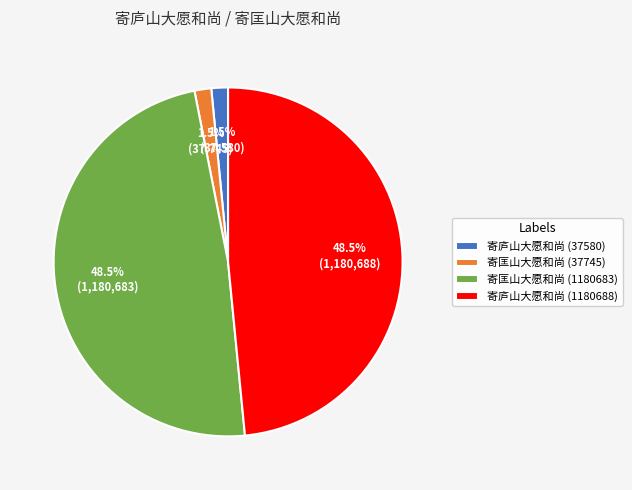

The 寄匡山大愿和尚 (1180683) slice represents 35% of the pie. True or false?

False